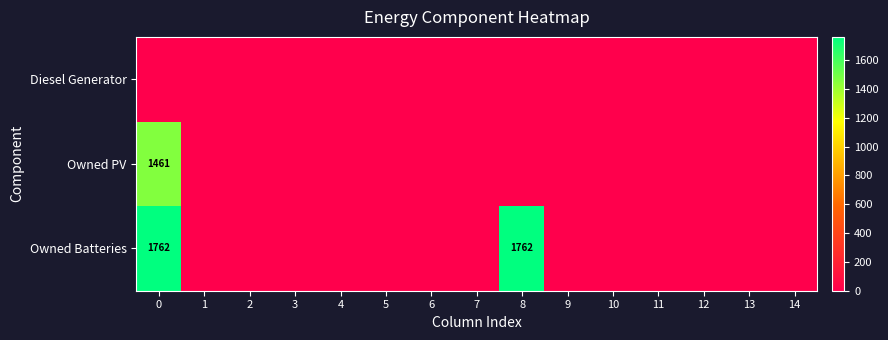

The value of Owned Batteries at 14 is 0. True or false?

True